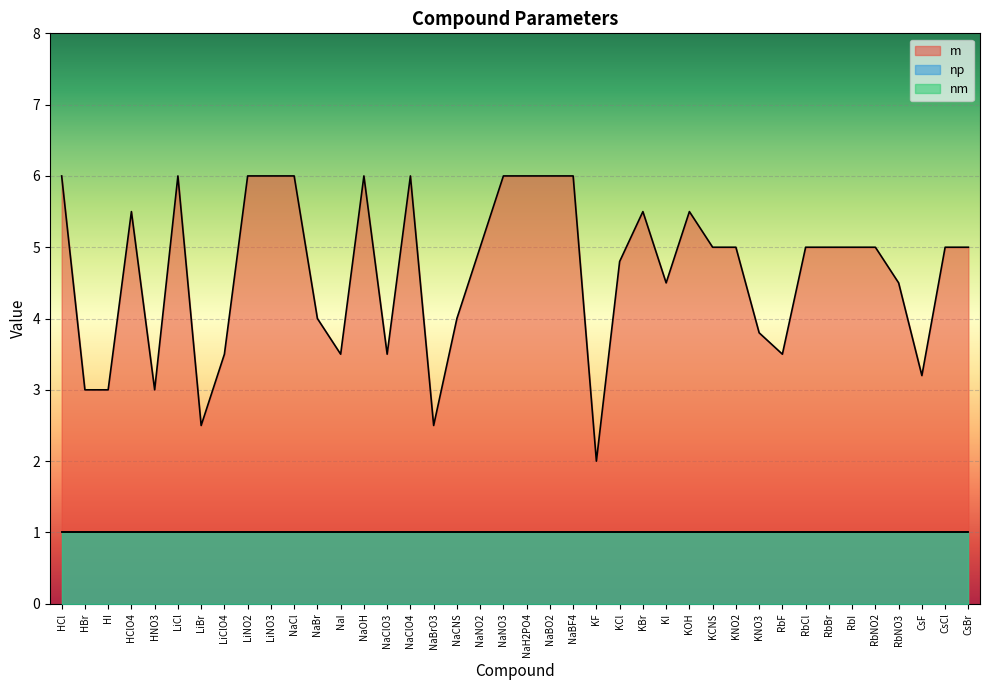

What is the minimum value for m?

2.0